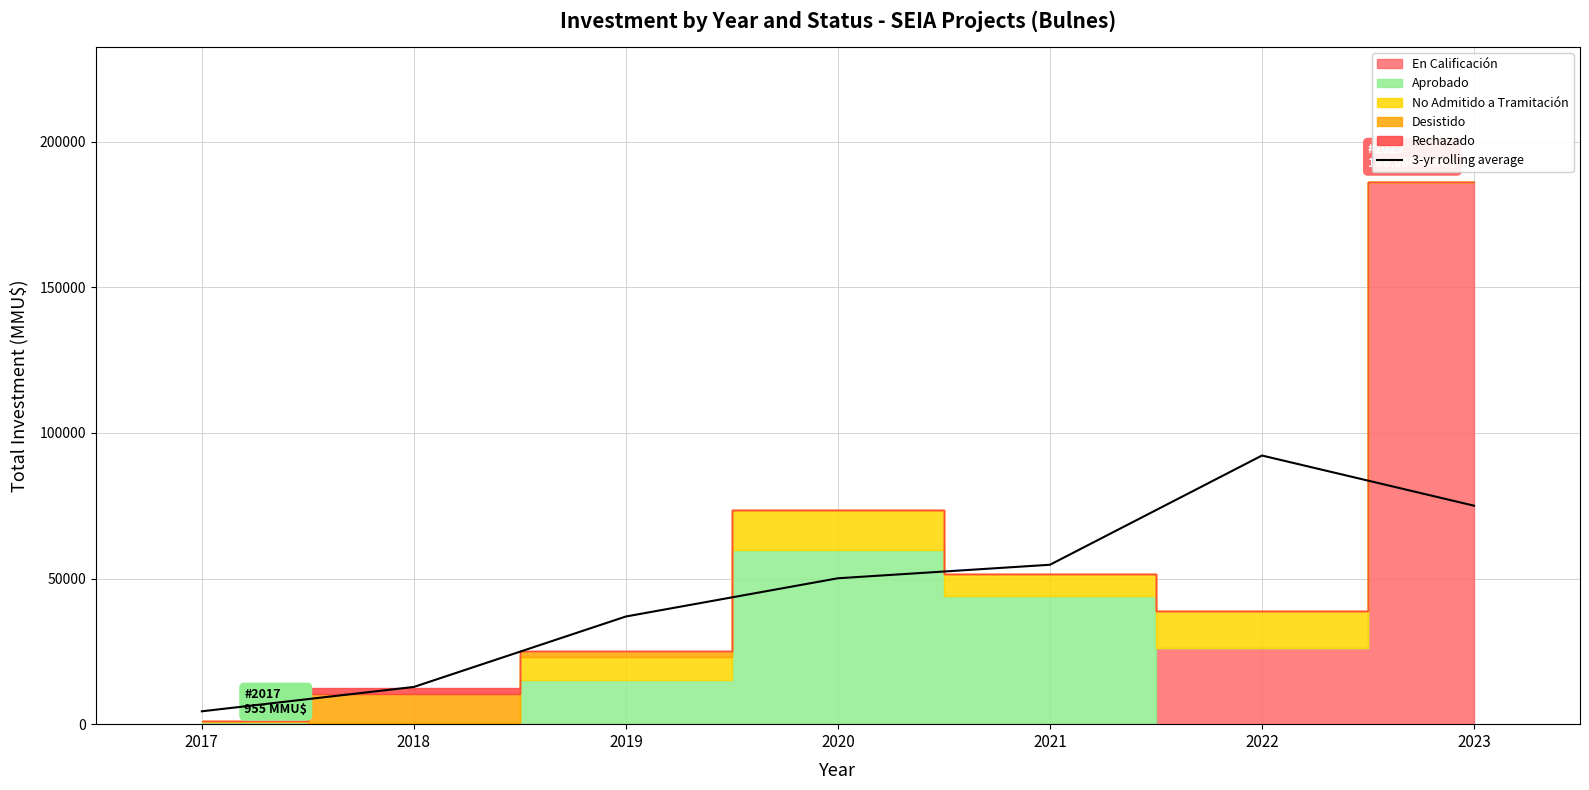

What is the highest value of the 3-yr rolling average series?

92220.0